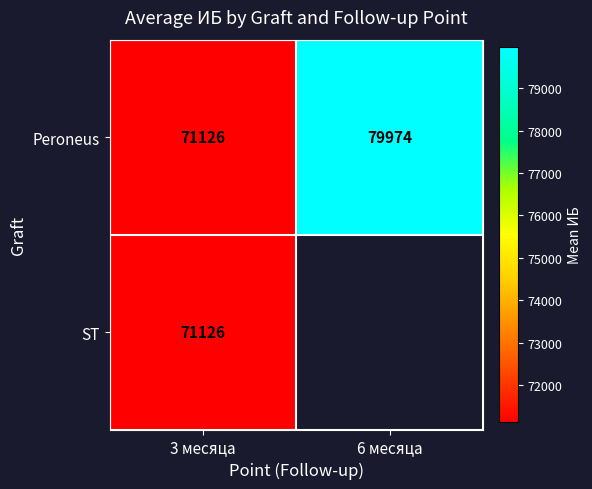

What is the difference between the highest and lowest values at 3 месяца?

0.0